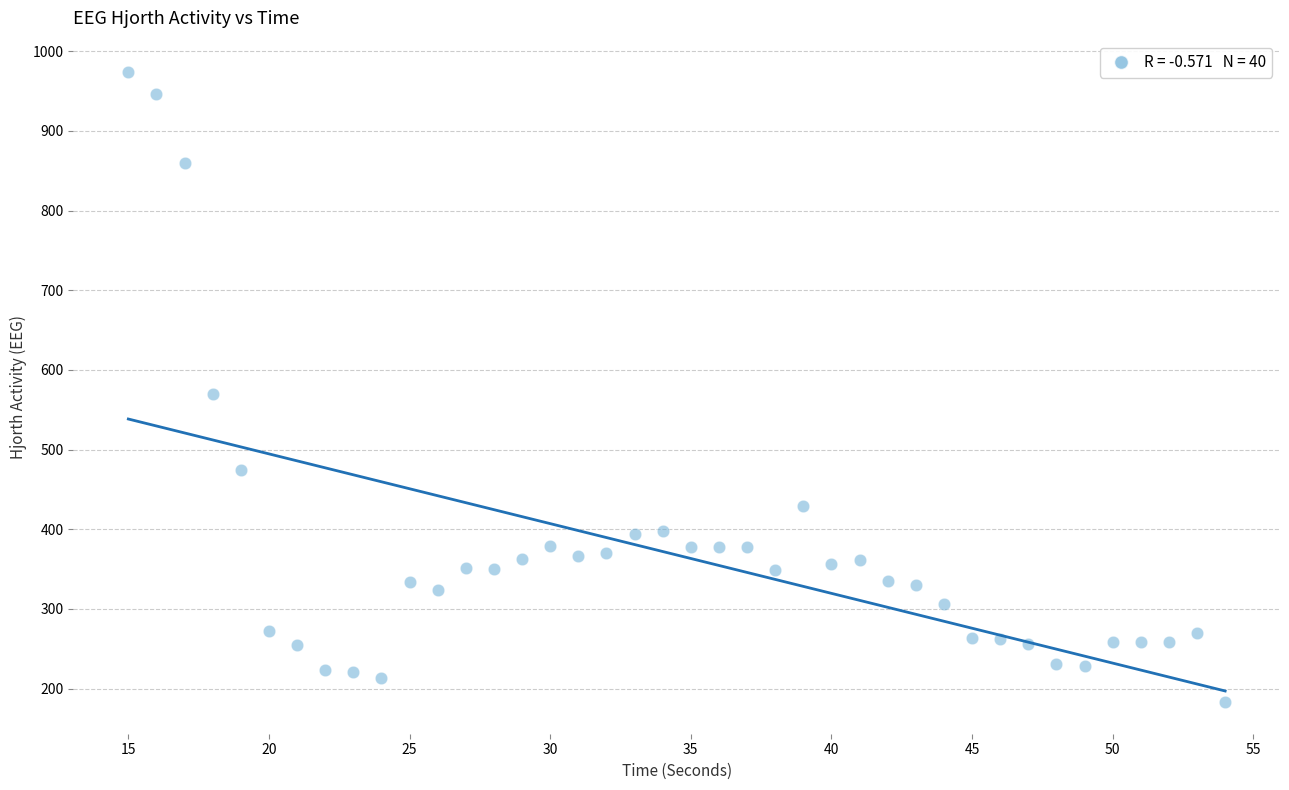

What is the range of X values (max minus min)?

39.0